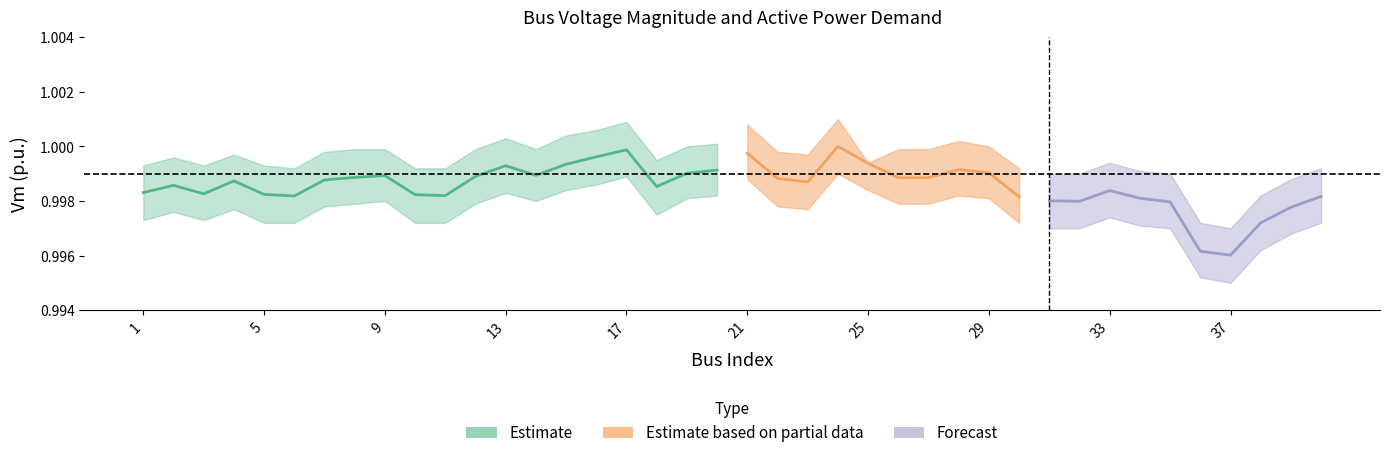

What value does the Vm_upper series have at 12?

1.0